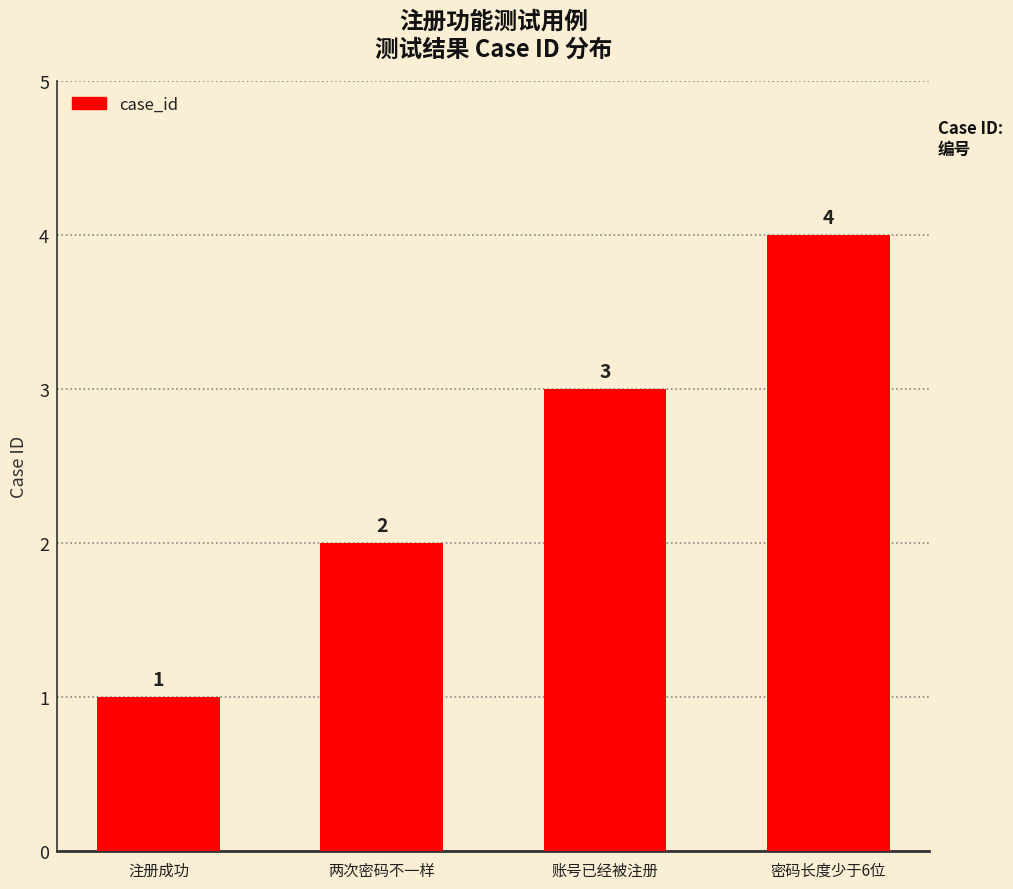

What is the difference between the maximum and second lowest values?

2